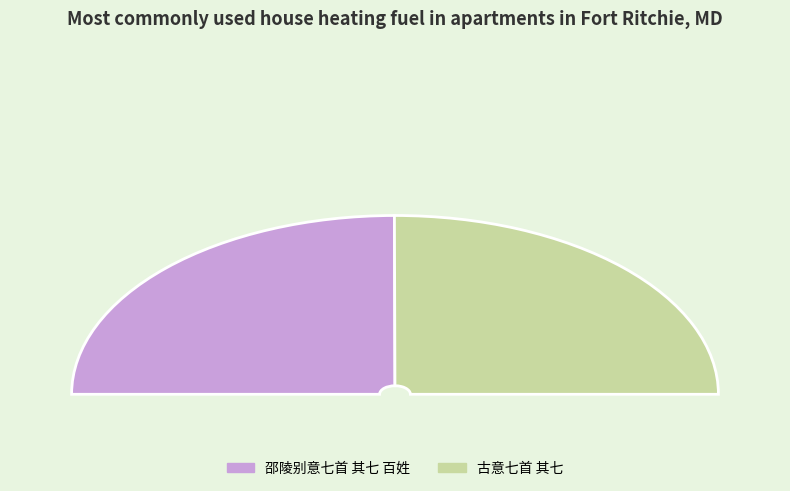

Which has a higher value, 古意七首 其七 or 邵陵别意七首 其七 百姓?

古意七首 其七